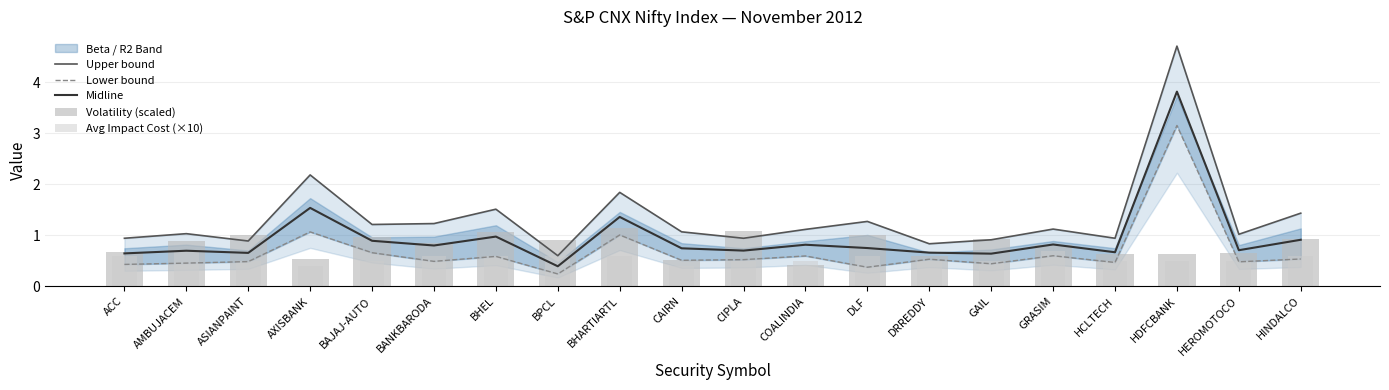

List the series in order of their peak value, highest first.

Upper bound, Midline, Lower bound, Volatility (scaled), Avg Impact Cost (×10)